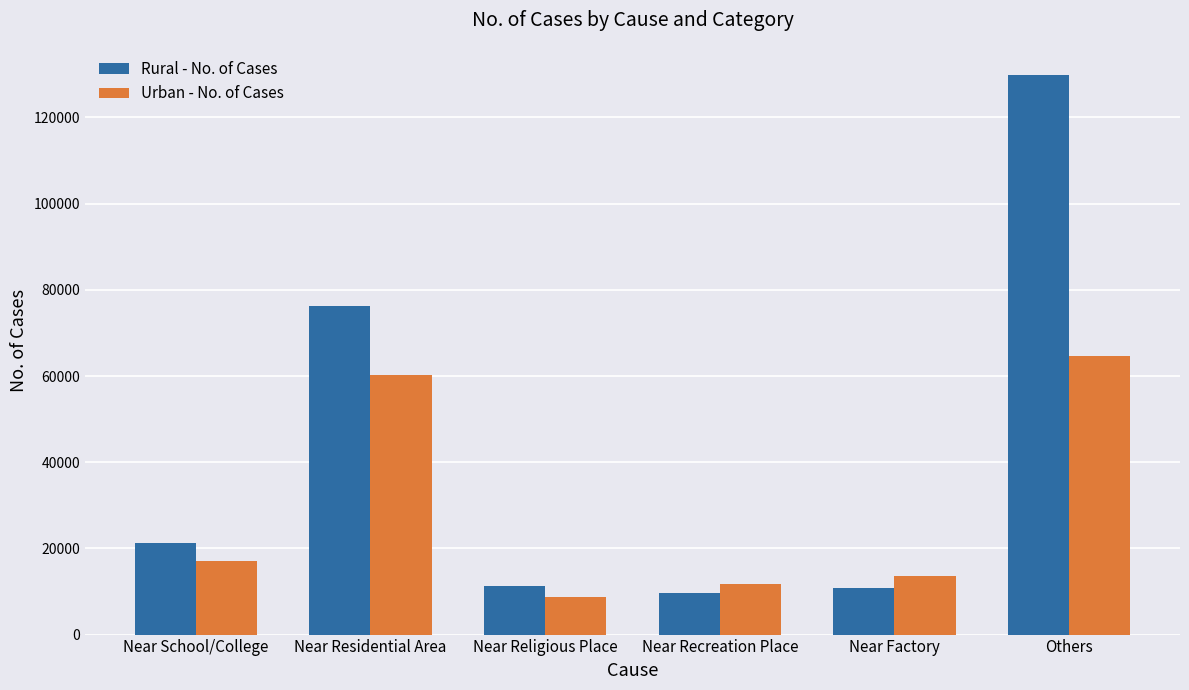

What is the minimum value shown in the chart?

8717